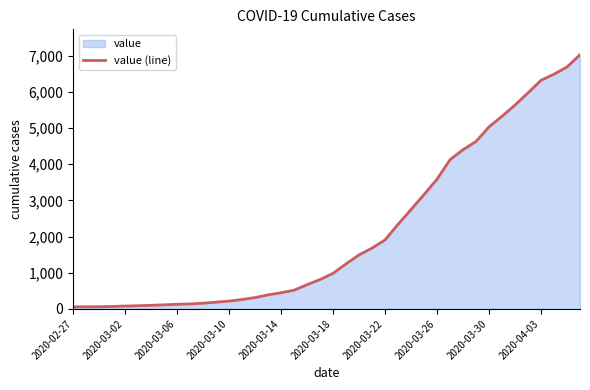

What is the ratio of the value at 30 to the value at 18?

6.6